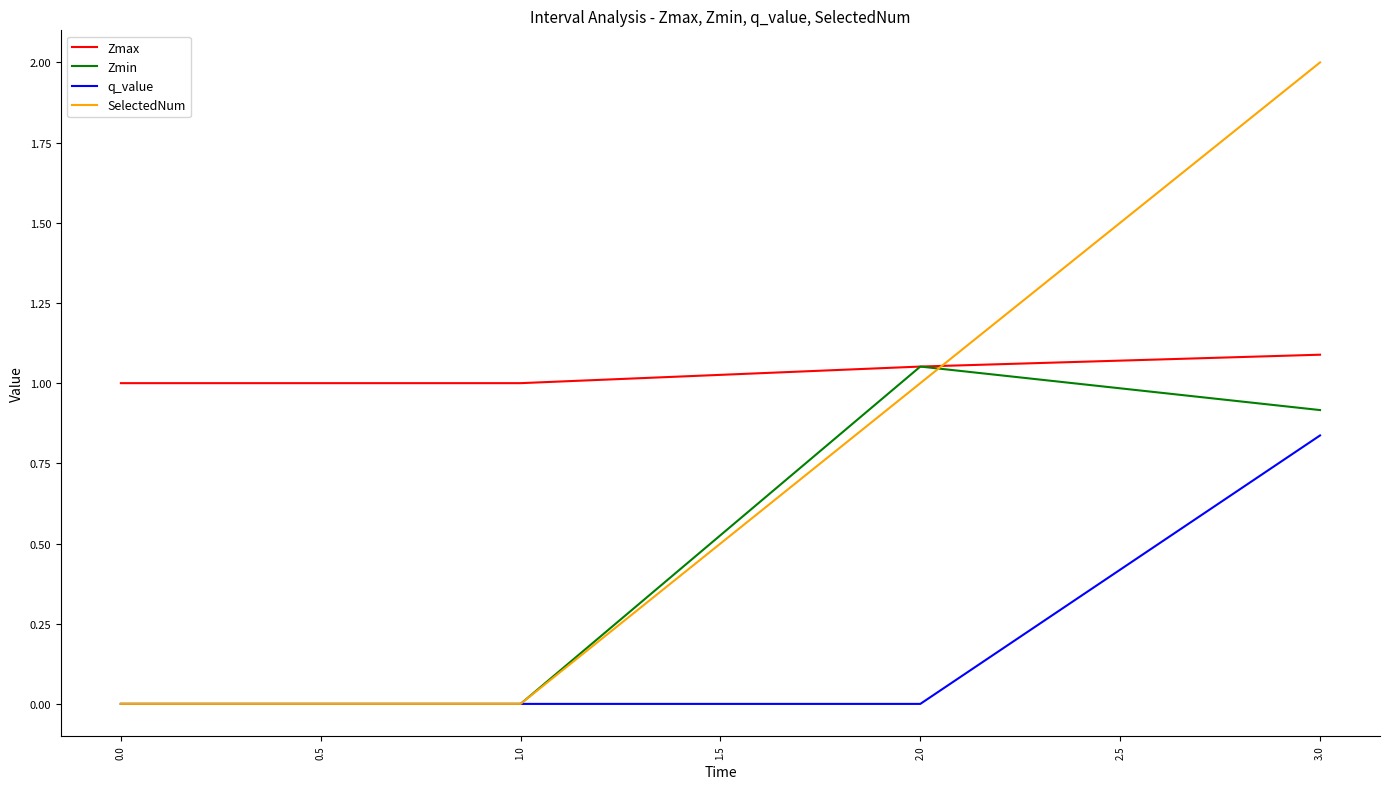

Which series changed the most between 1.0 and 2.0?

Zmin